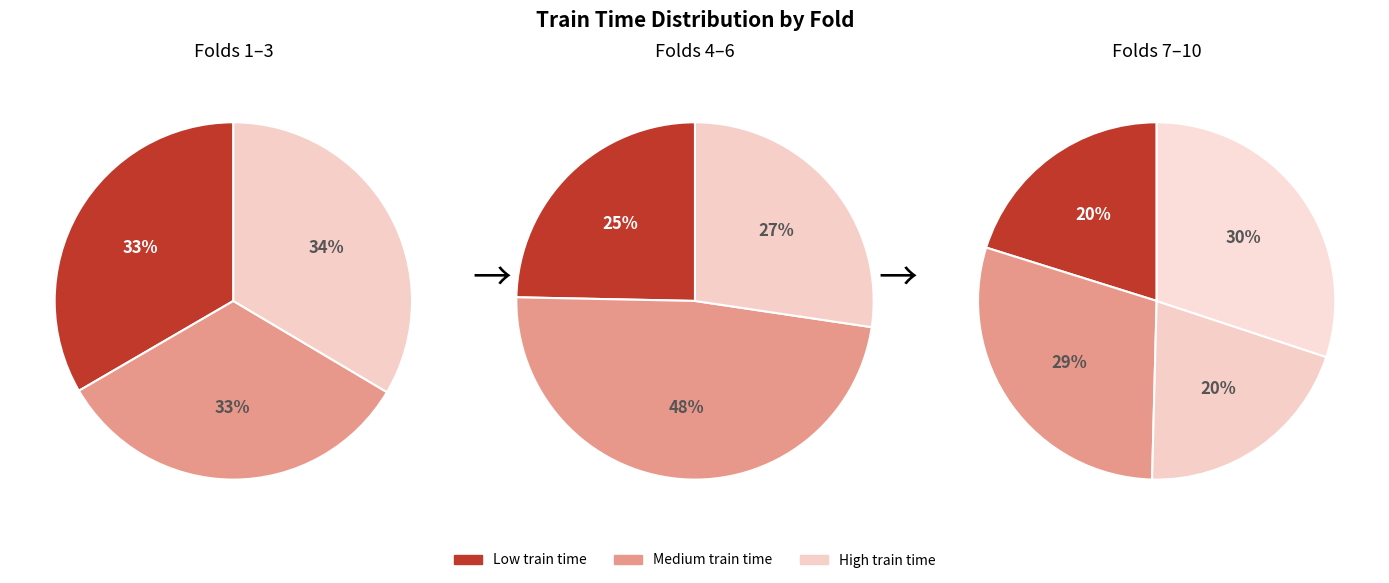

The Fold 1 slice represents 22% of the pie. True or false?

False